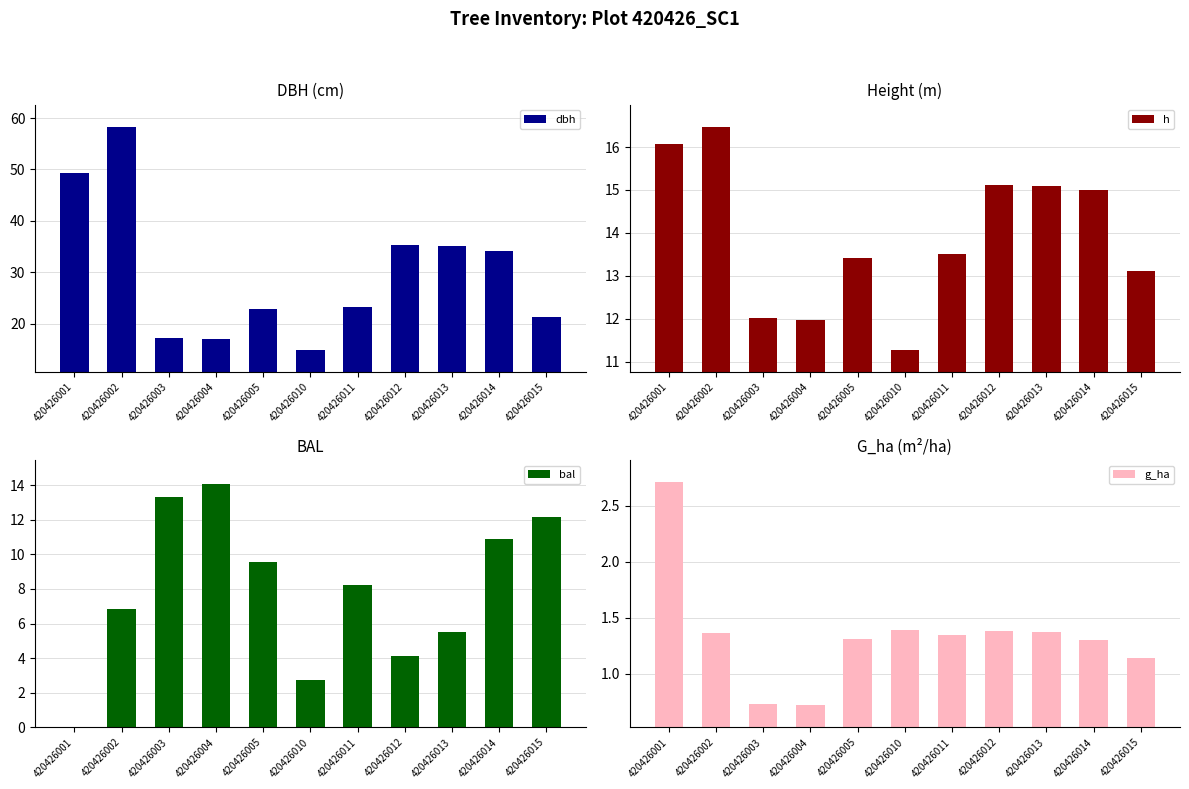

What is the value of the h bar at the 10th from the left?

15.0